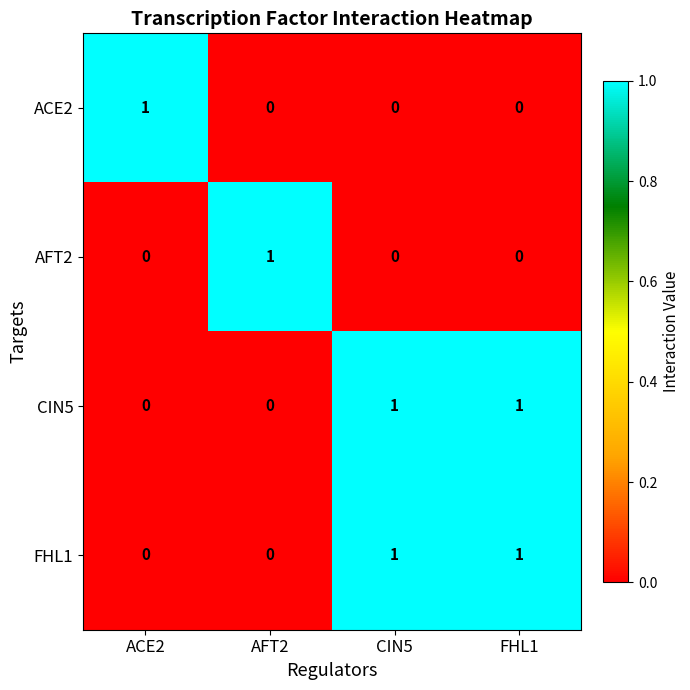

Count the number of data series in this chart.

4